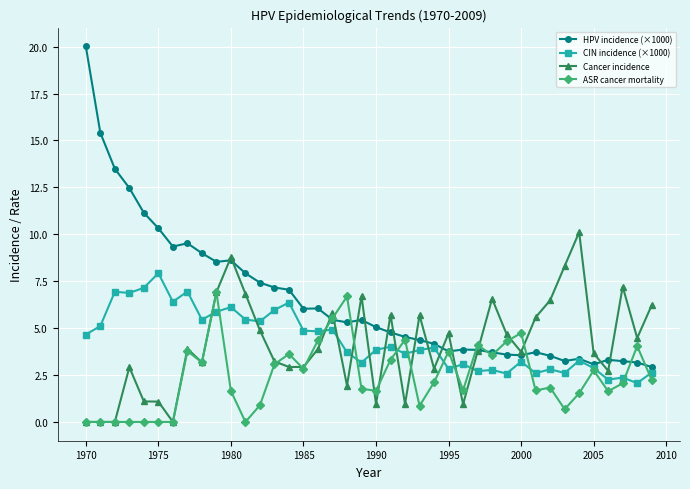

True or false: HPV incidence (×1000) and Cancer incidence cross at least once.

True